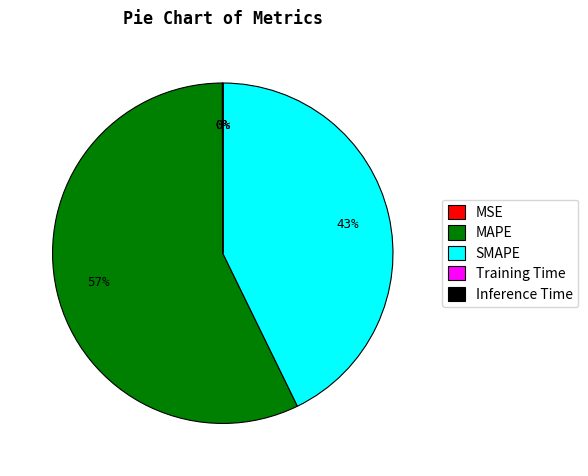

Which category has the biggest portion of the pie?

MAPE